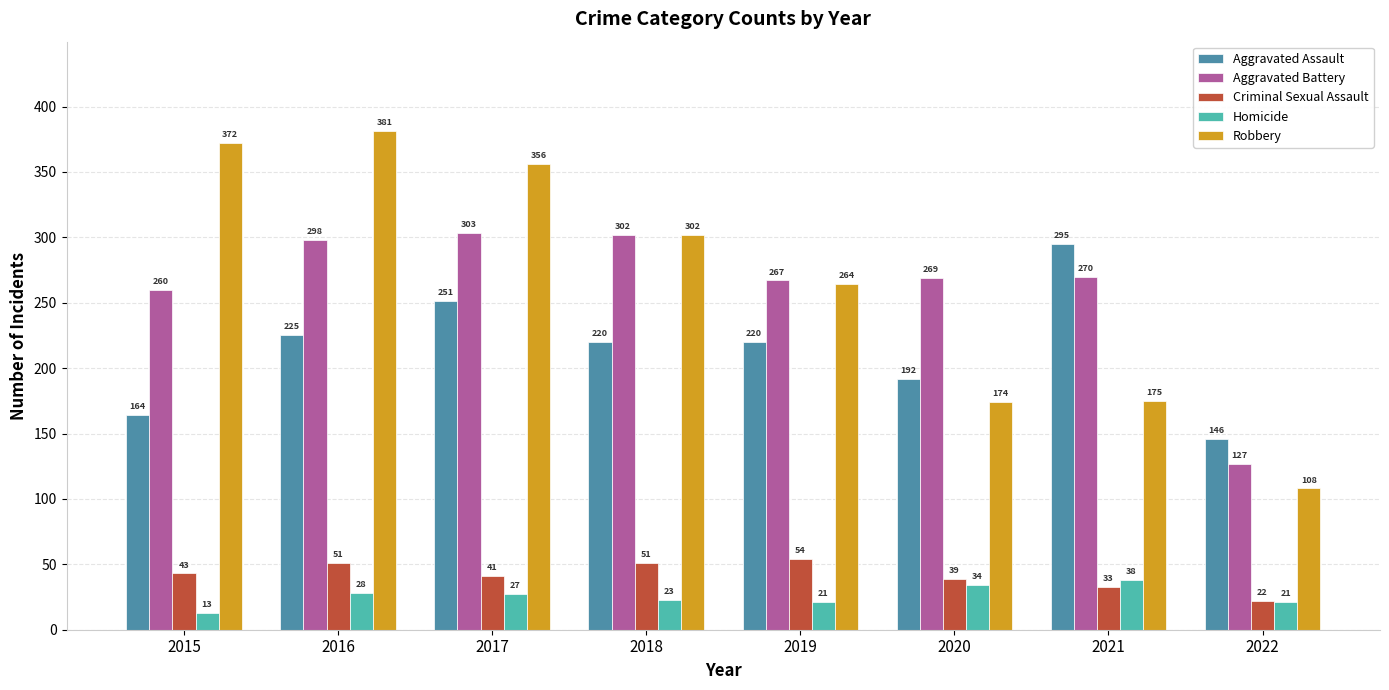

Is it true that Aggravated Battery equals 438 at 2016?

False